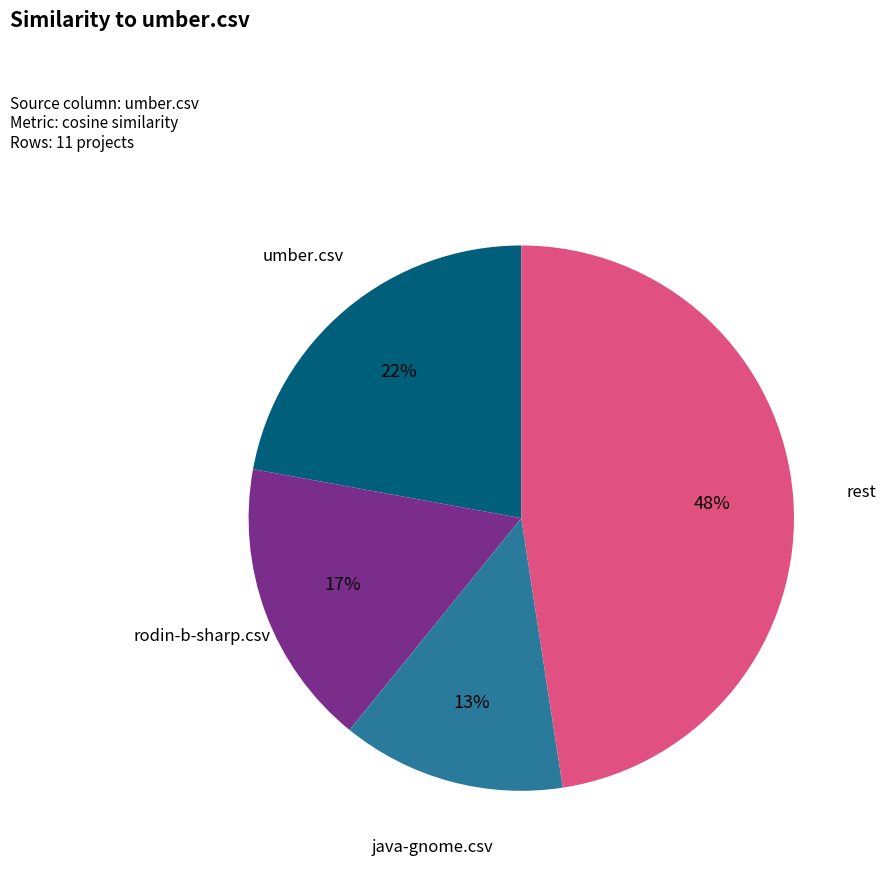

To the nearest percent, what percentage of the pie is rodin-b-sharp.csv?

17%